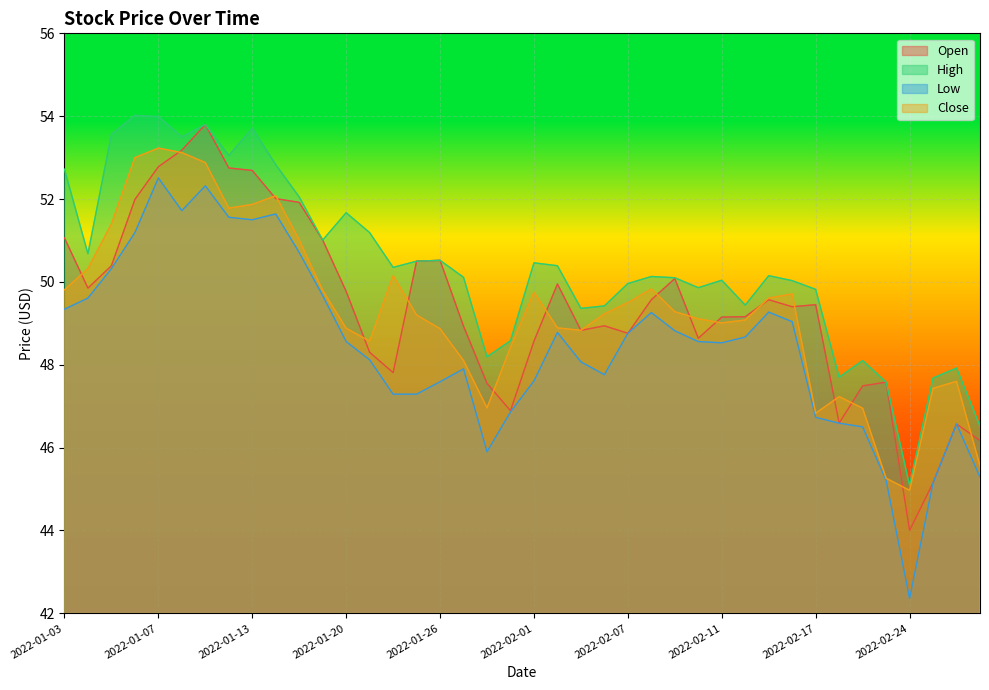

What is the highest value of the Close series?

53.2